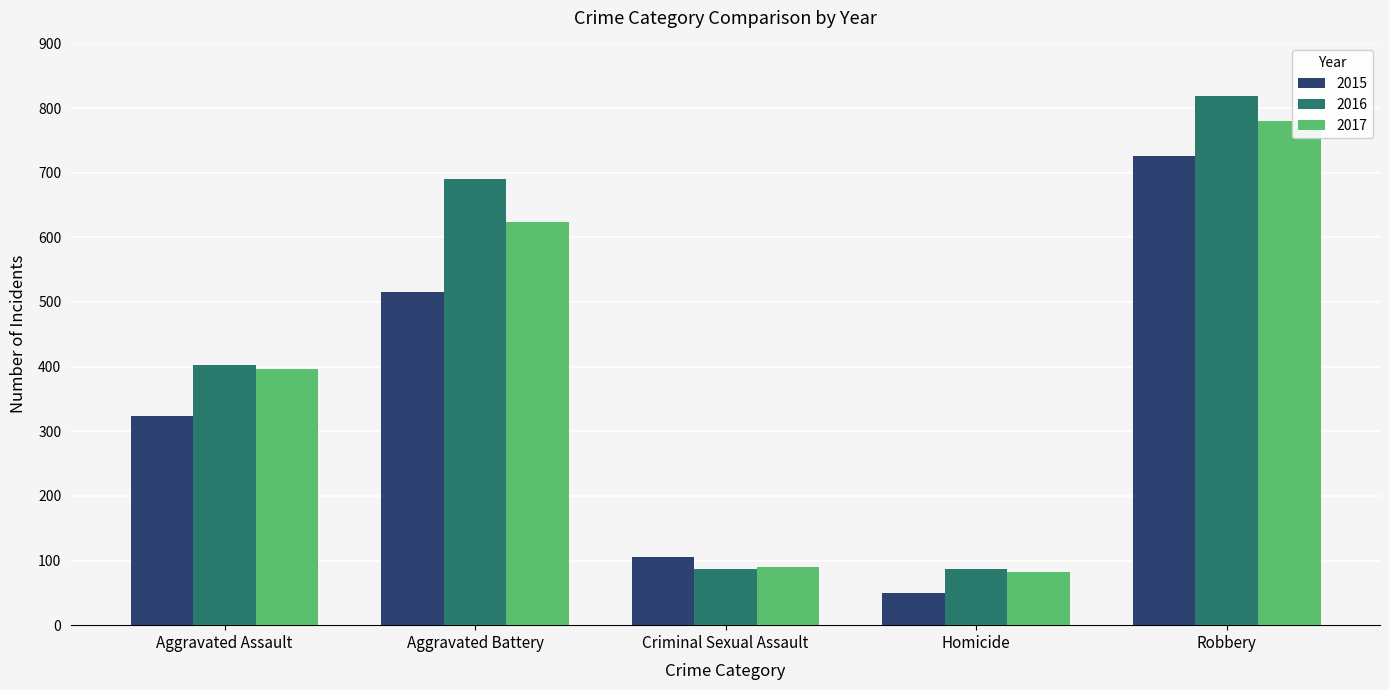

Reading left to right, what are all the values shown in this chart?

2015: 323	515	105	50	726
2016: 402	691	87	87	819
2017: 396	623	90	82	780